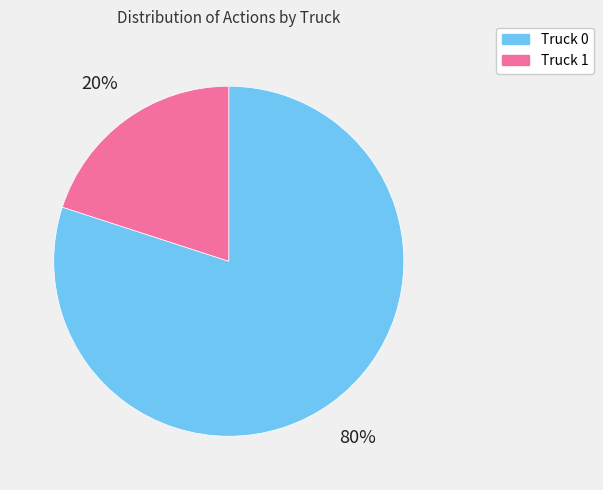

Count the number of slices in the pie.

2